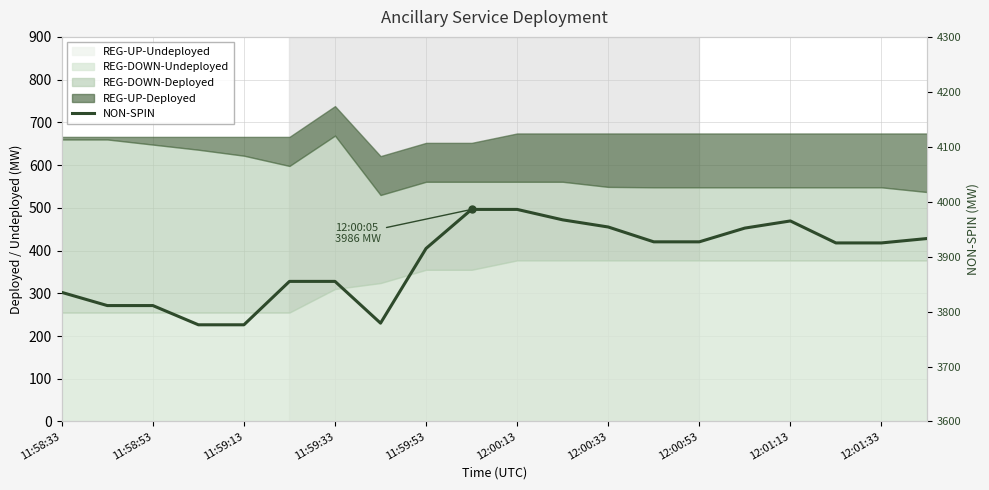

Reading right to left, transcribe all the data shown in this chart.

3933	3925	3925	3965	3952	3927	3927	3954	3967	3986	3986	3915	3779	3855	3855	3776	3776	3811	3811	3835